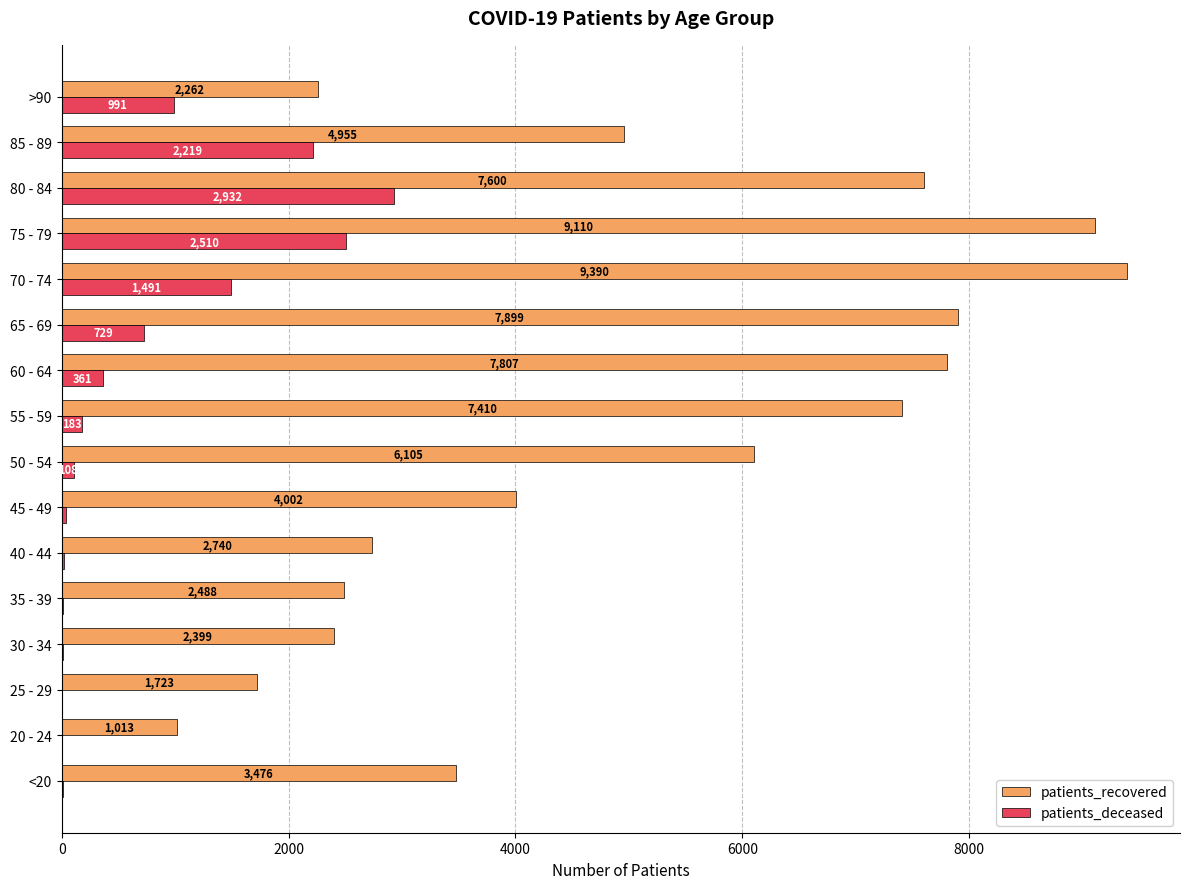

The value of patients_recovered at 75 - 79 is 9110. True or false?

True